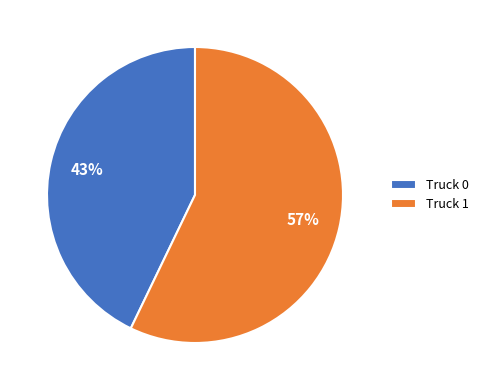

Which slice is the smallest?

Truck 0